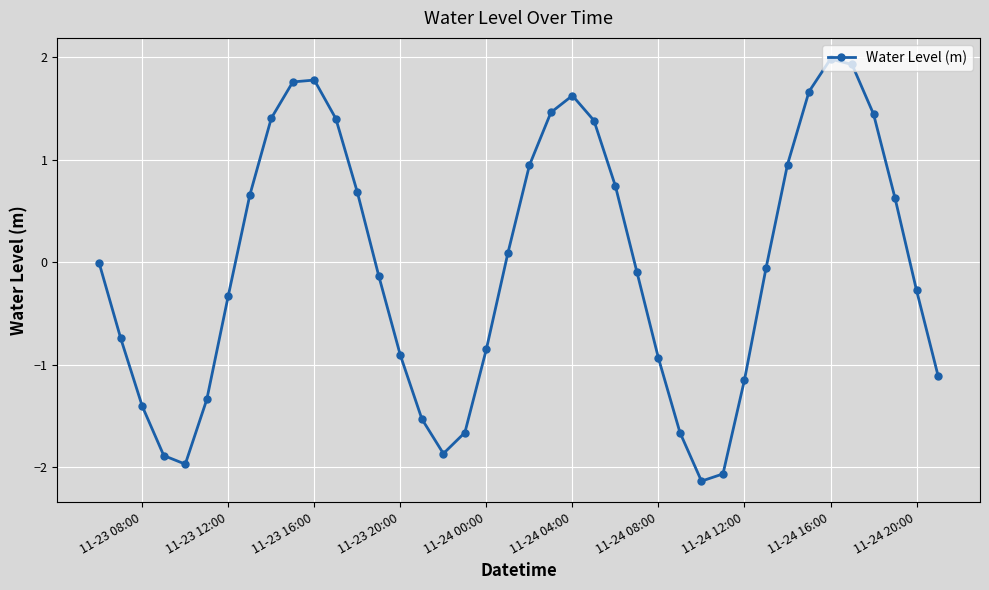

What is the value of the 39th point from the left?

-0.3